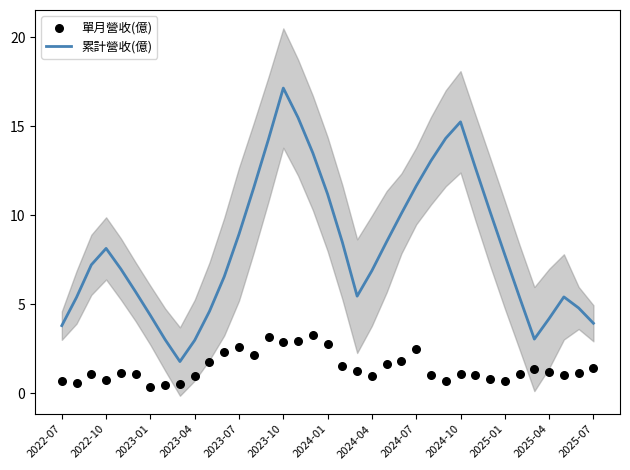

What is the minimum value for 累計營收(億)?

1.8